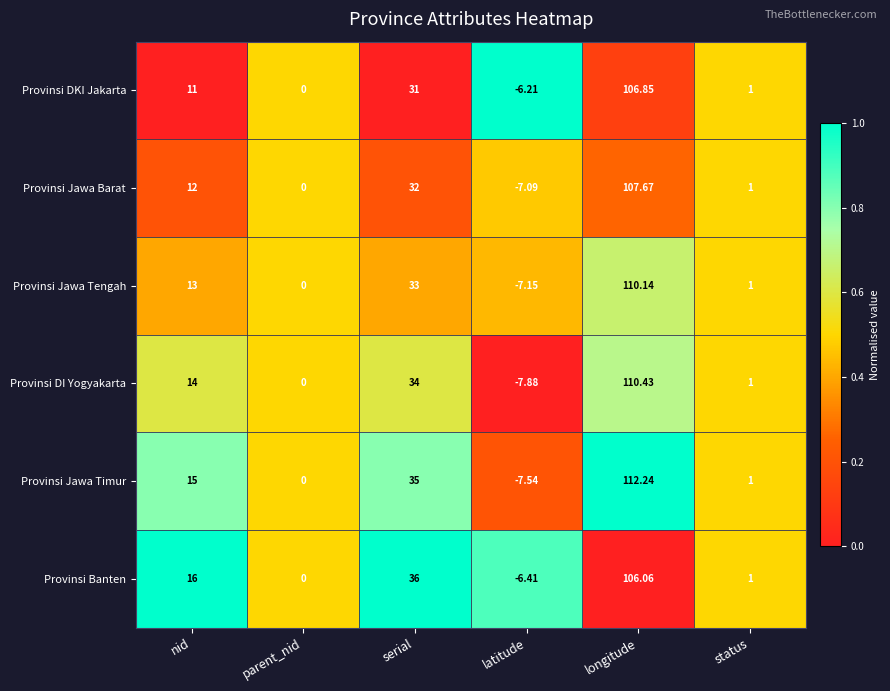

Which series changed the most between nid and status?

Provinsi Banten